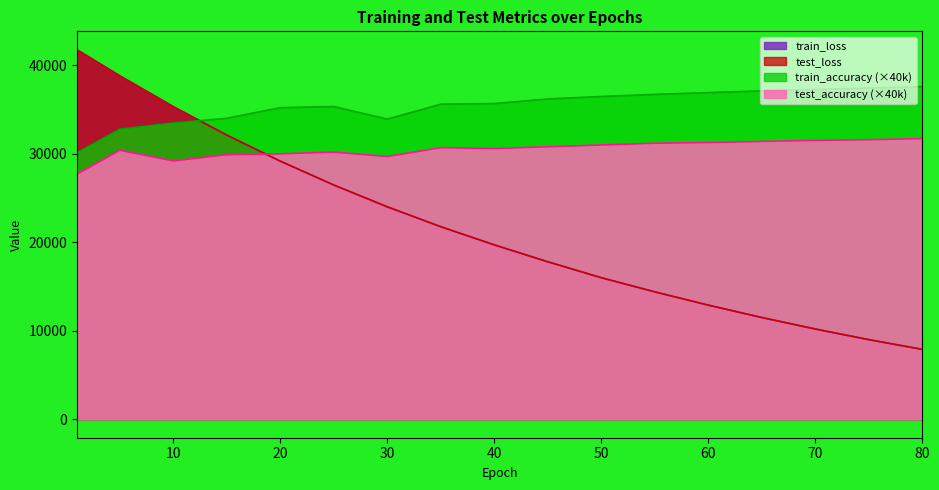

How many lines are shown in the chart?

4